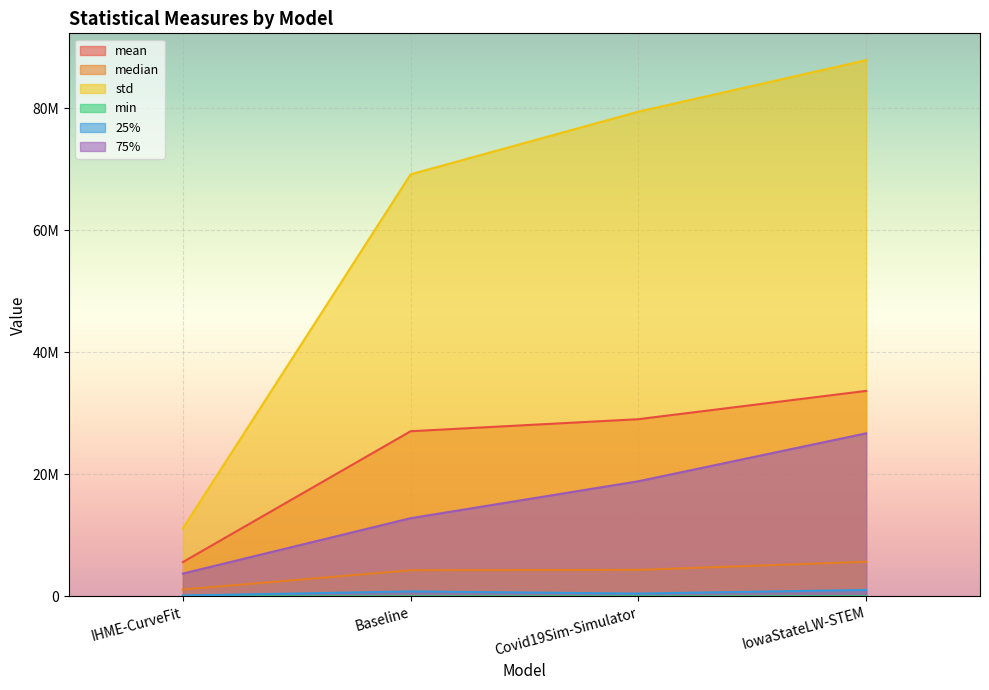

Between Covid19Sim-Simulator and IowaStateLW-STEM, which is larger?

IowaStateLW-STEM